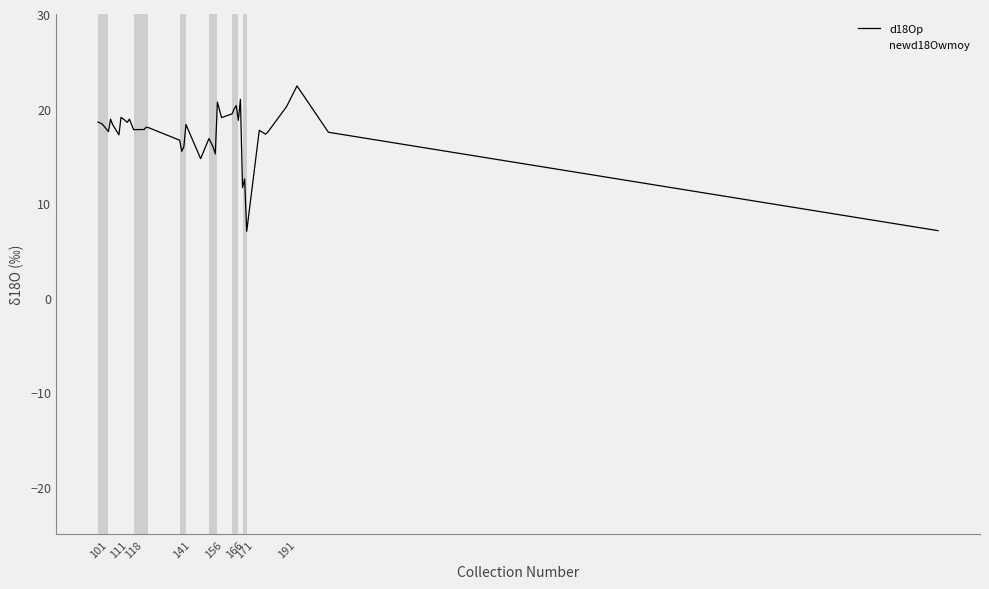

At how many categories does at least one series exceed 11?

37